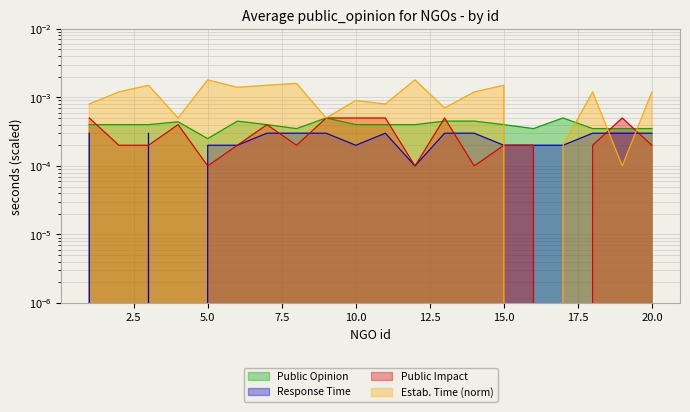

How many intersections are there between public_impact and establishment_time_norm?

4